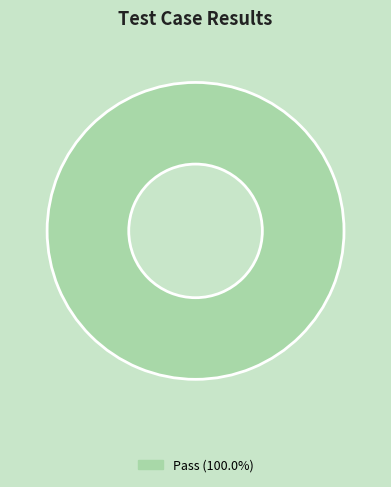

Does any single category account for the majority?

Yes